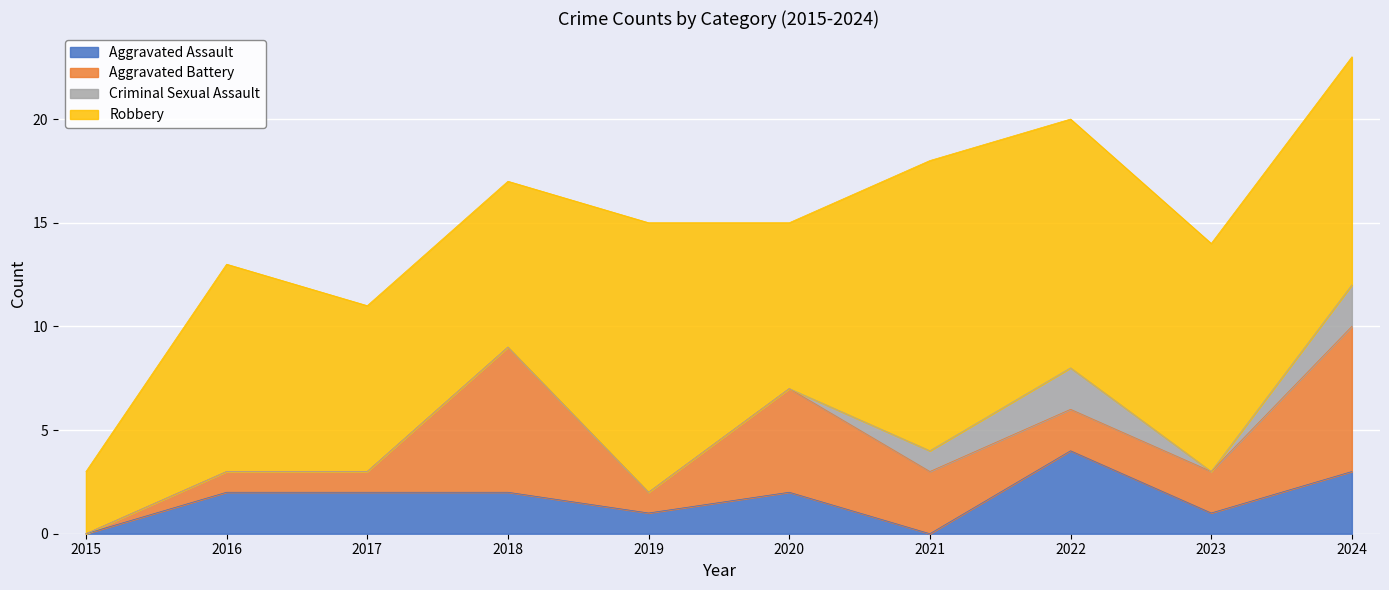

The value of Total at 2016 is 13. True or false?

True